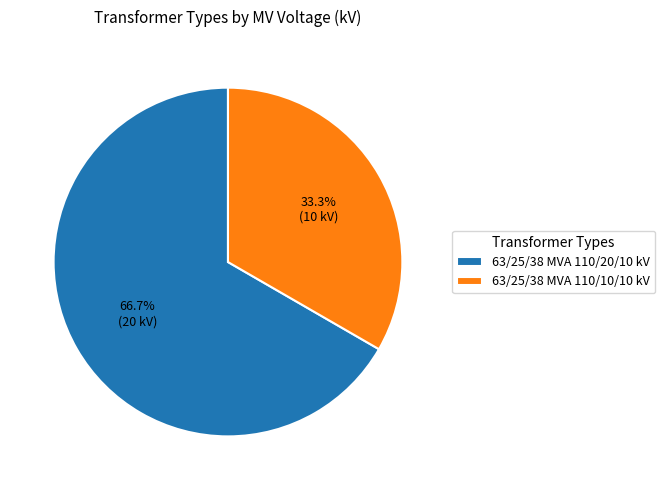

Approximately how many times larger is the value at 63/25/38 MVA 110/20/10 kV compared to 63/25/38 MVA 110/10/10 kV?

2.0